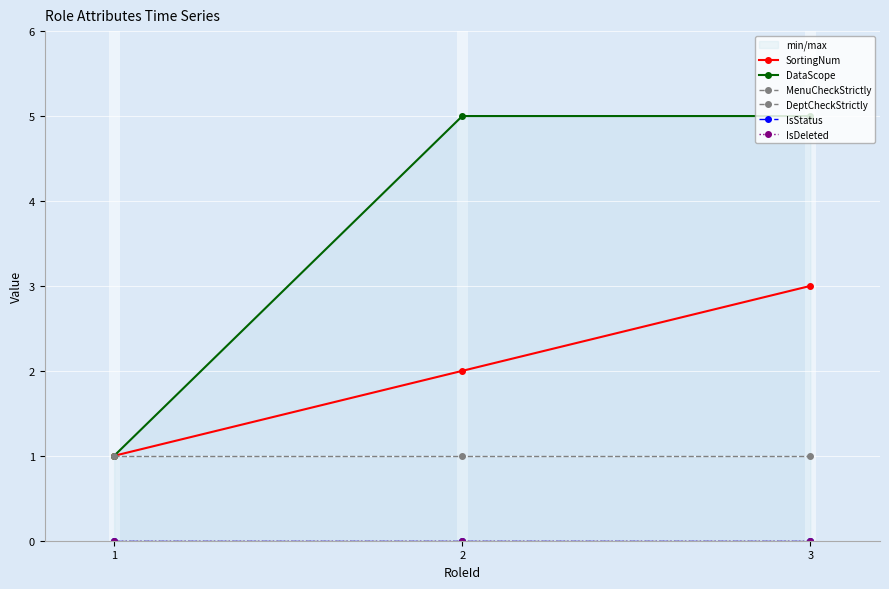

At which label is MenuCheckStrictly closest to 1?

1